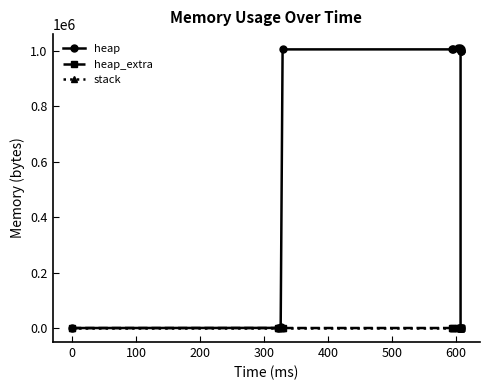

True or false: stack and heap_extra cross at least once.

False